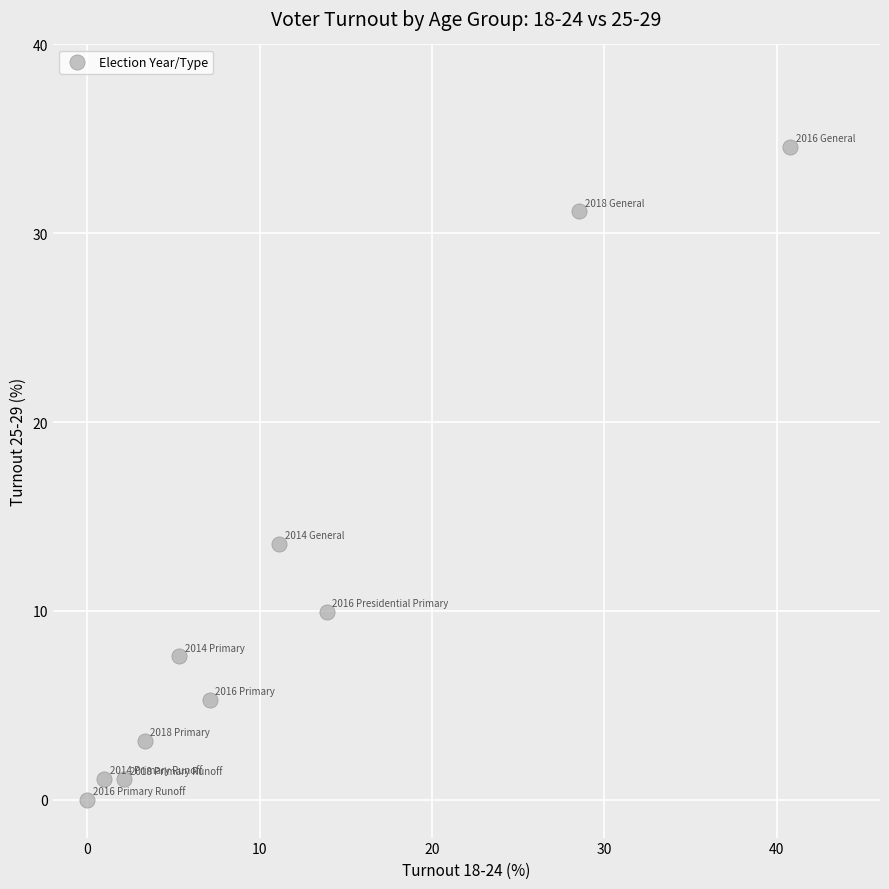

What Y value in the scatter plot is closest to 17?

13.6